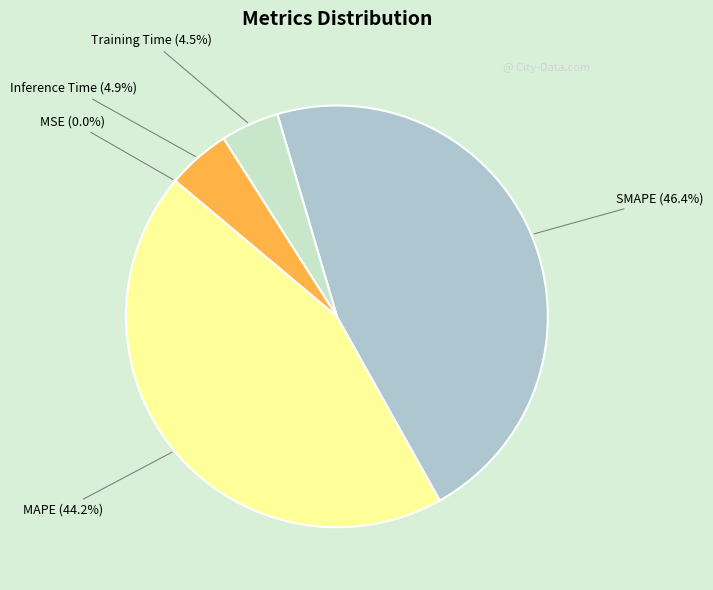

What is the total percentage of Training Time and SMAPE?

50.9%